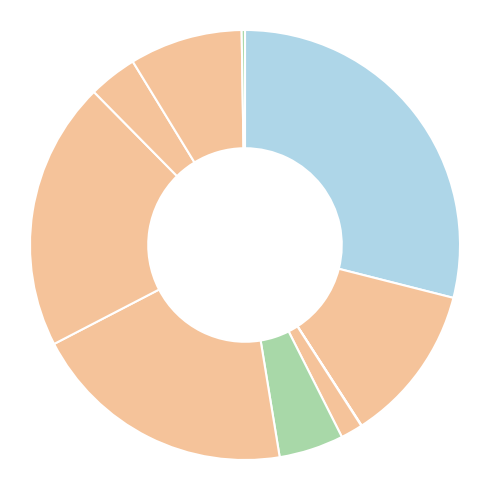

To the nearest percent, what is the difference between the قراردادهاي پروژه خاص (EPC) and قراردادهاي تجهيزات سرچاهي slice percentages?

4%